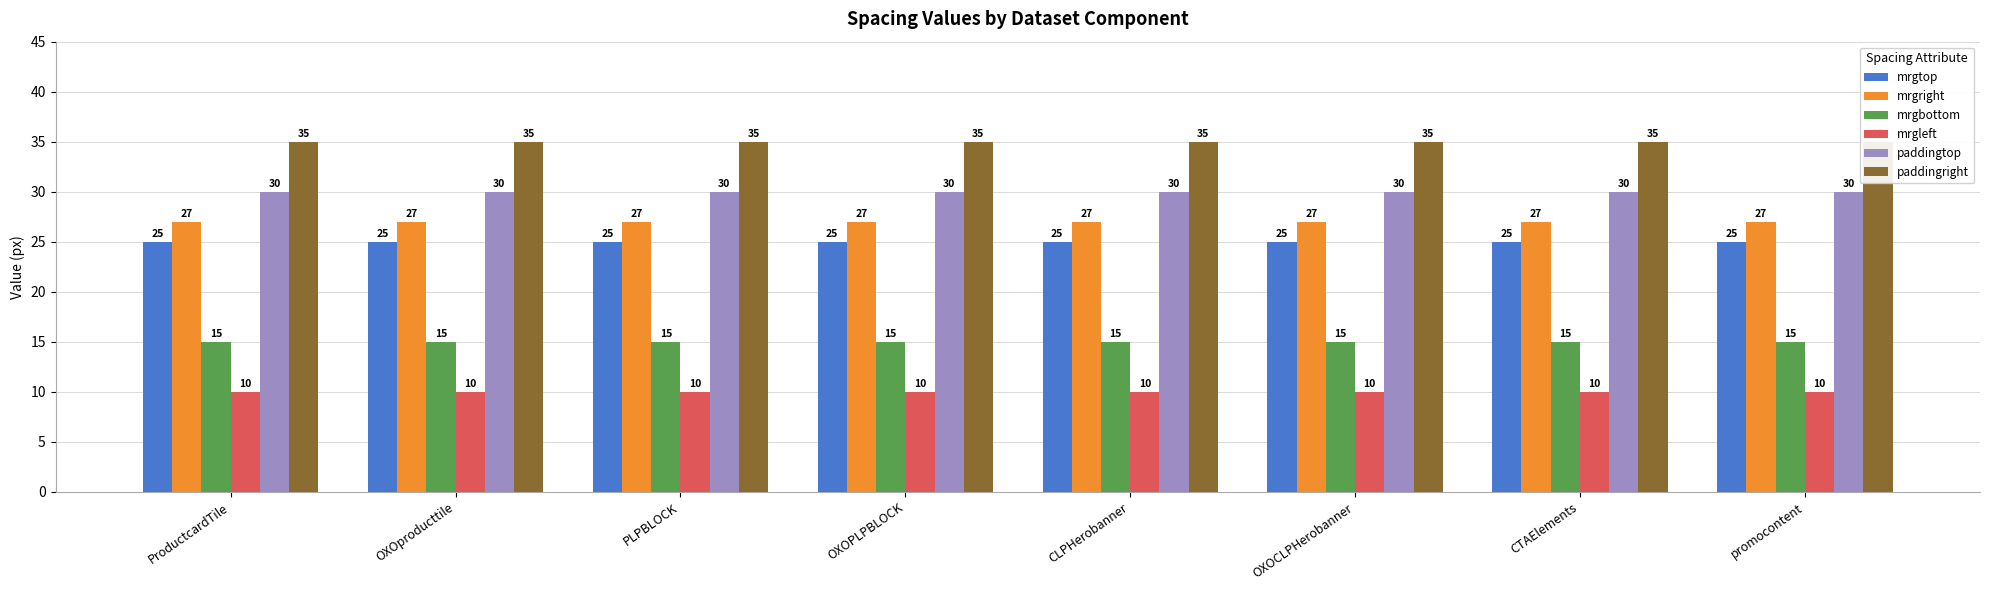

What is the label of the 6th bar from the left?

OXOCLPHerobanner